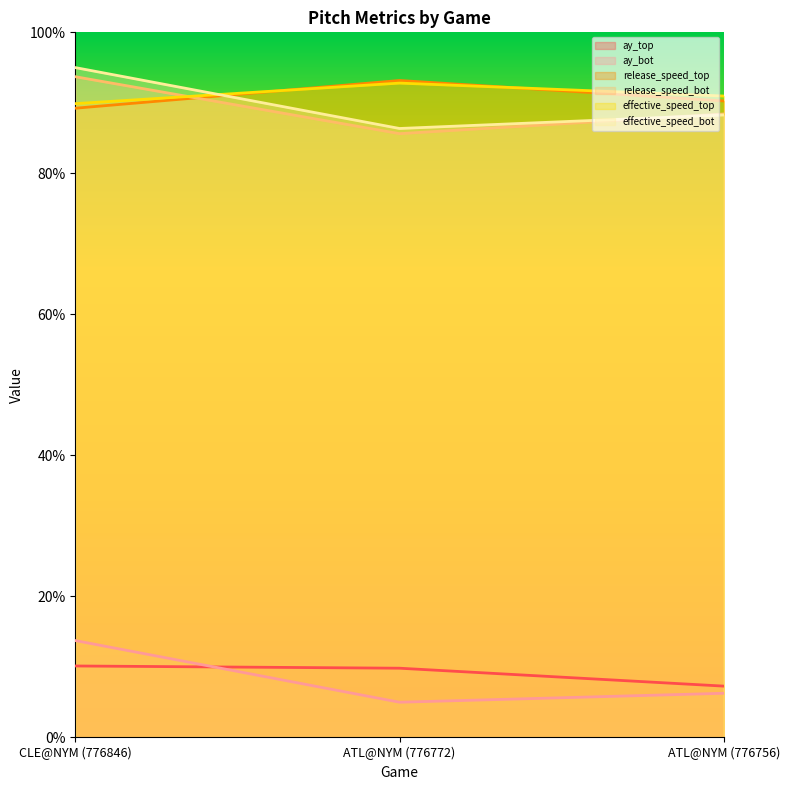

What is the maximum value shown in the chart?

95.0